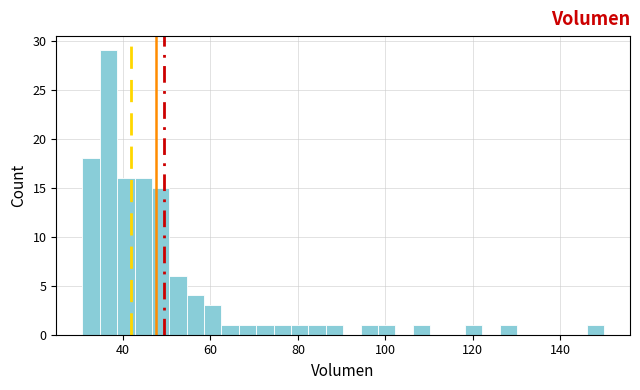

Read against the x-axis, roughly where is the centre of the tallest bar?

36